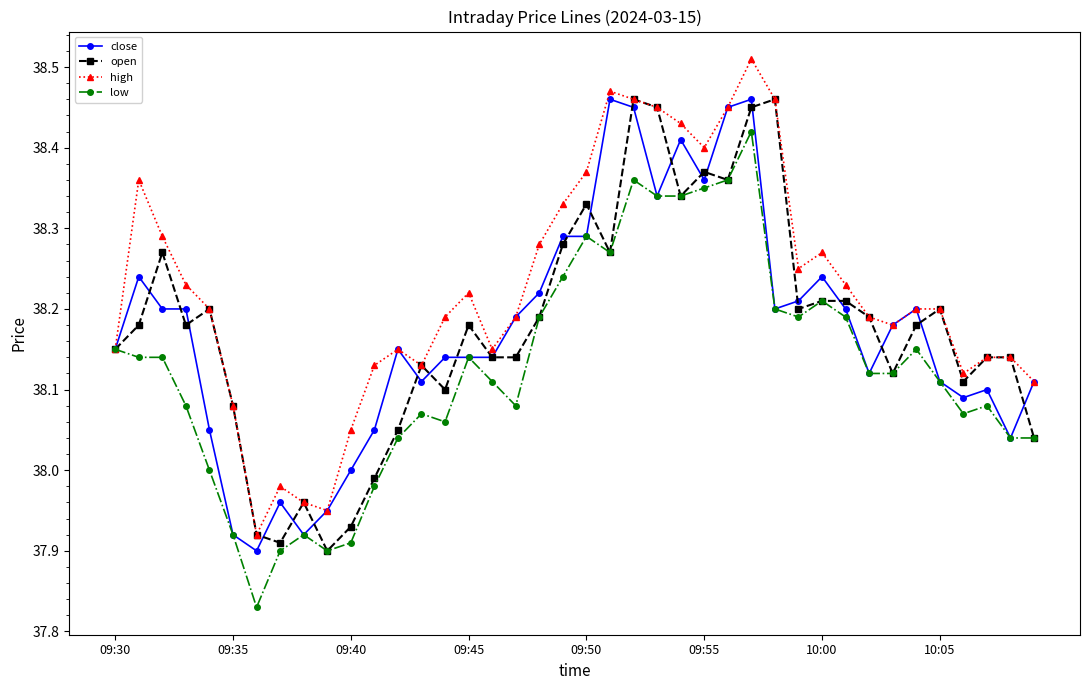

Which series has the largest total across all categories?

high